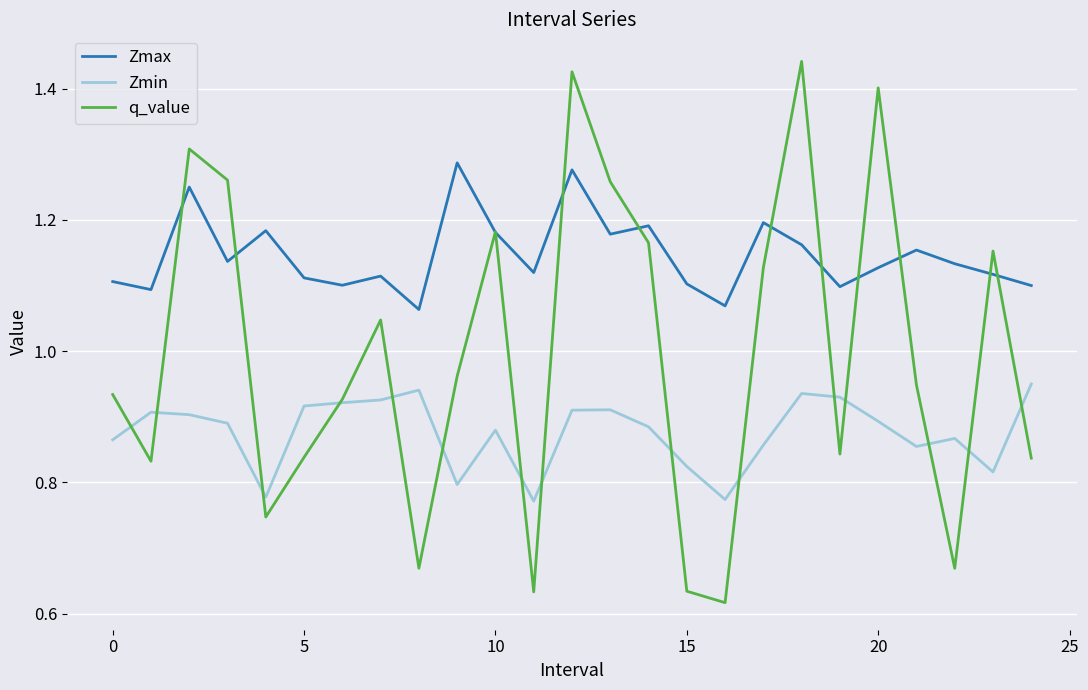

Rank the series by their average value, from lowest to highest.

Zmin, q_value, Zmax